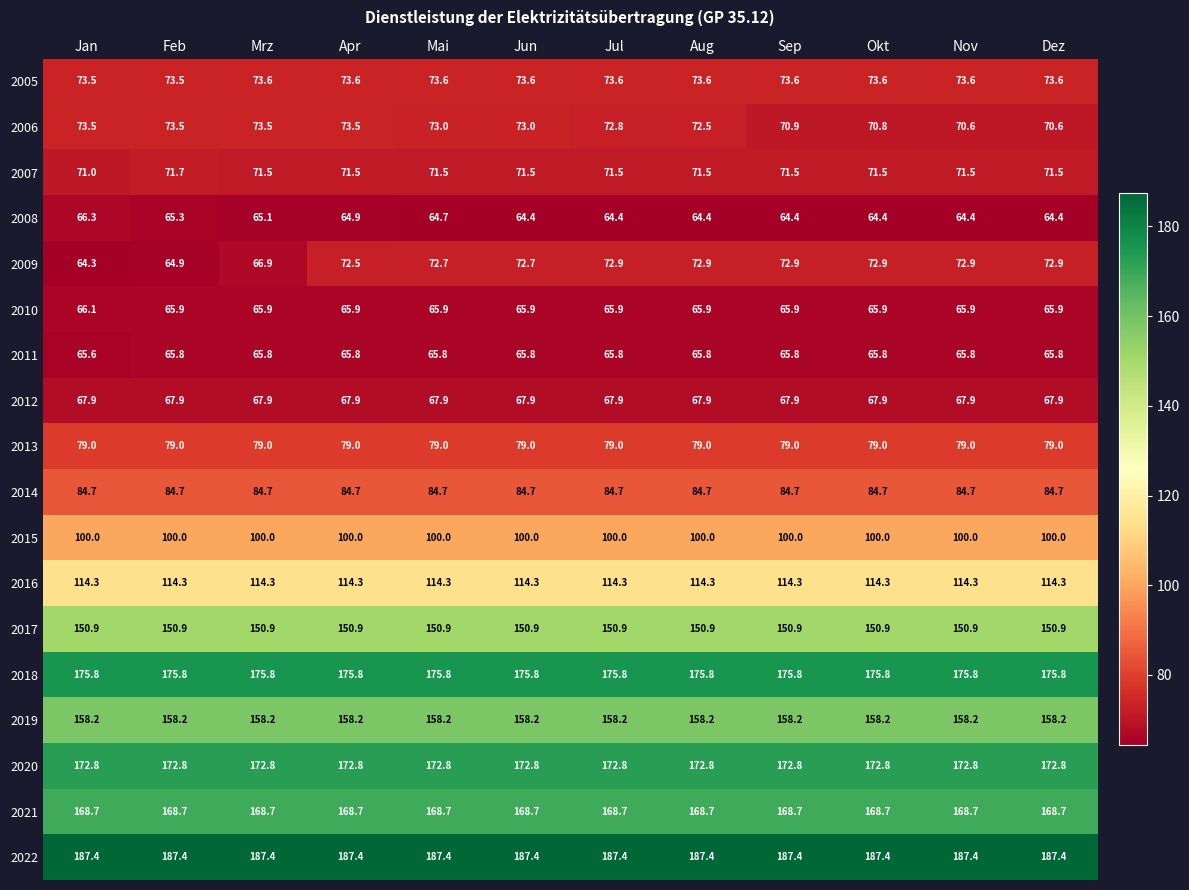

Which series has the largest range (max minus min)?

2009